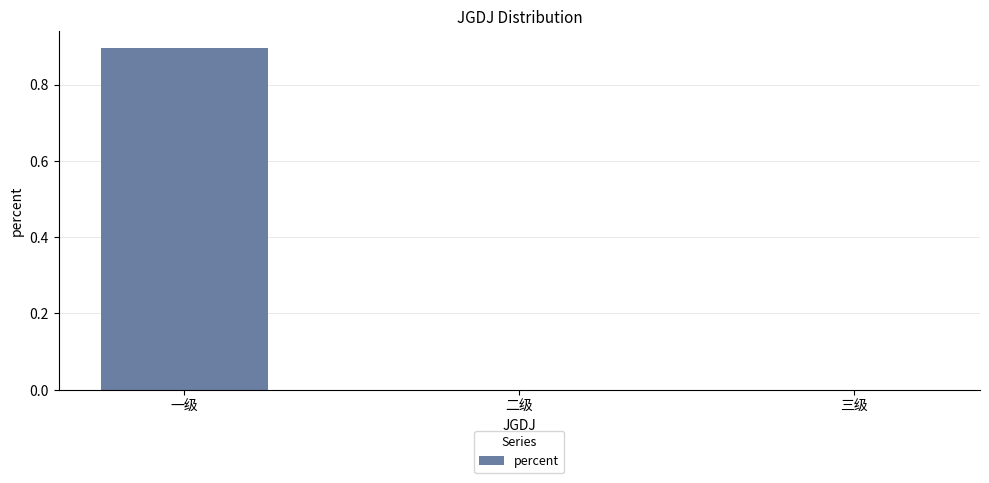

What is the approximate value at 一级?

0.9